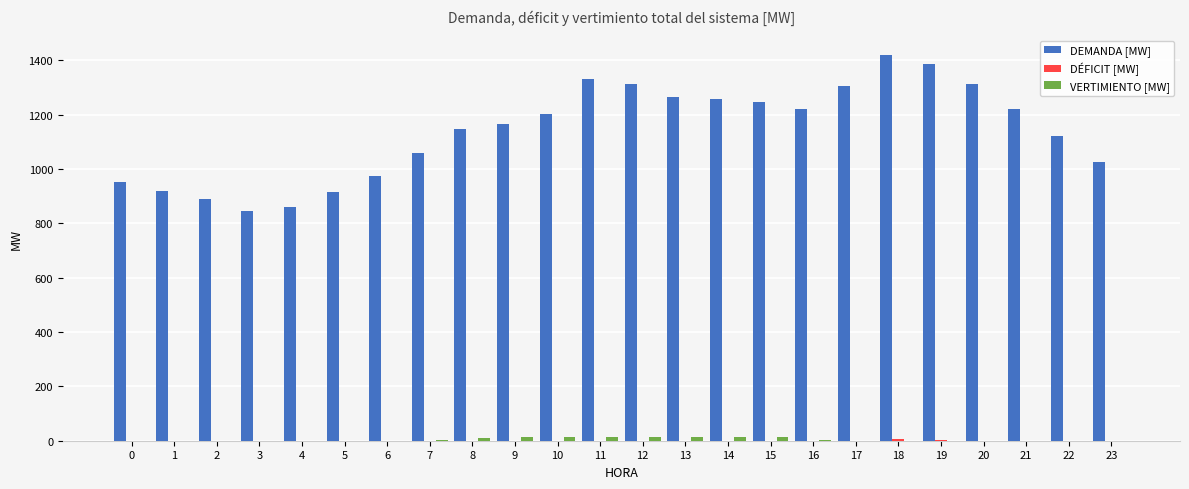

What is the total value across all series at 5?

915.1